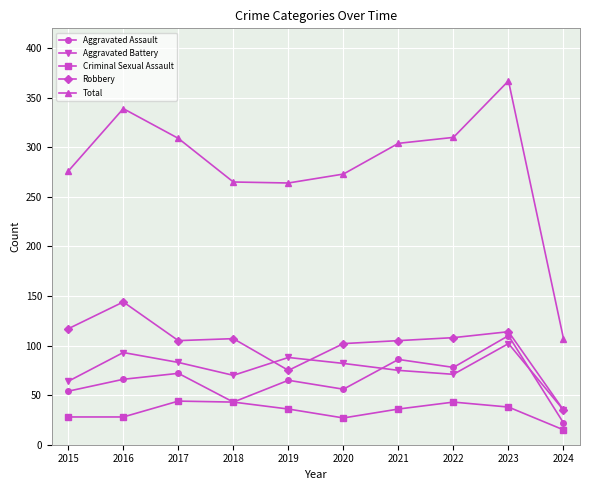

What is the highest value of the Aggravated Assault series?

110